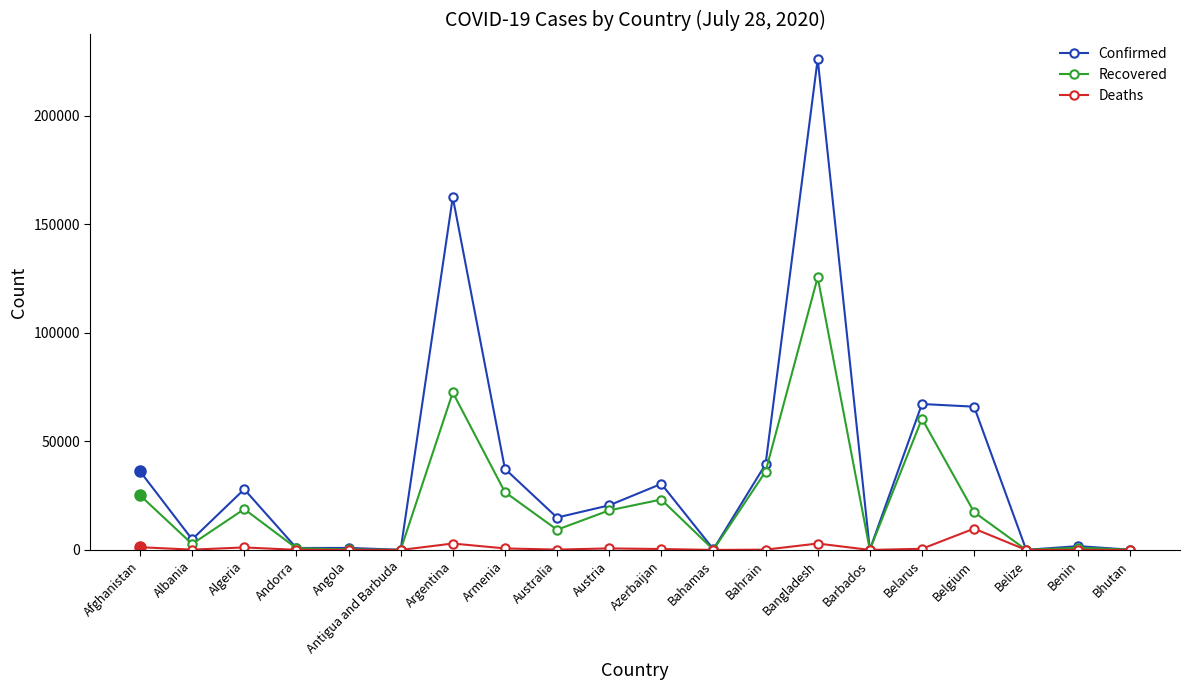

Which category has the highest value in the Deaths series?

Belgium